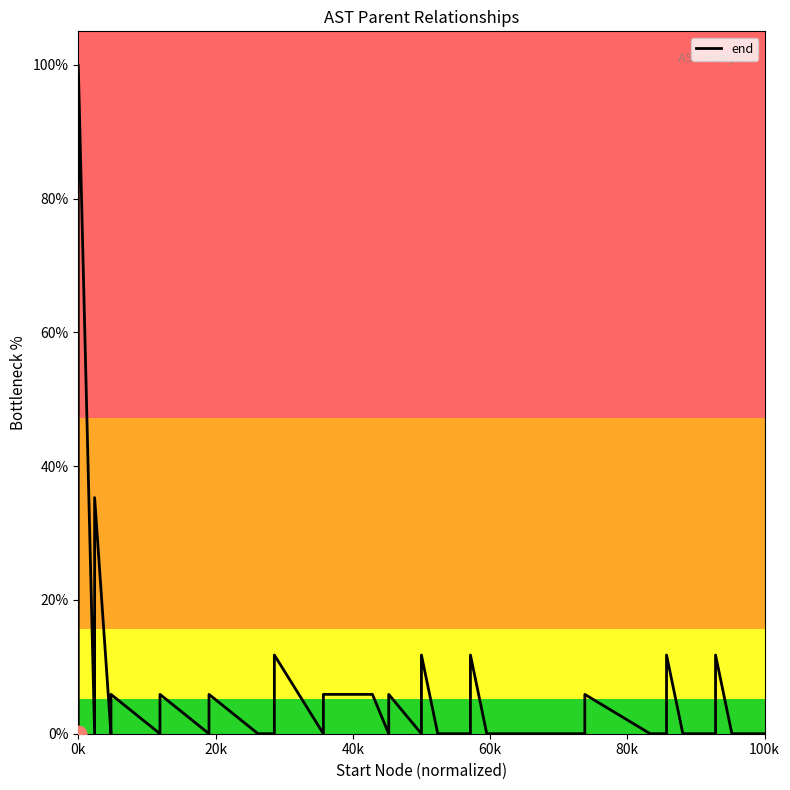

How many values are above zero?

17